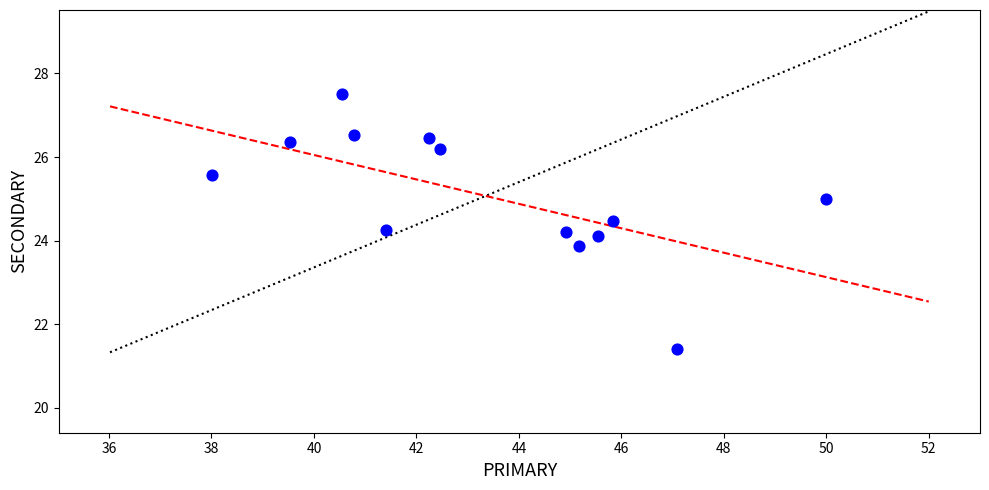

What is the range of X values (max minus min)?

12.0